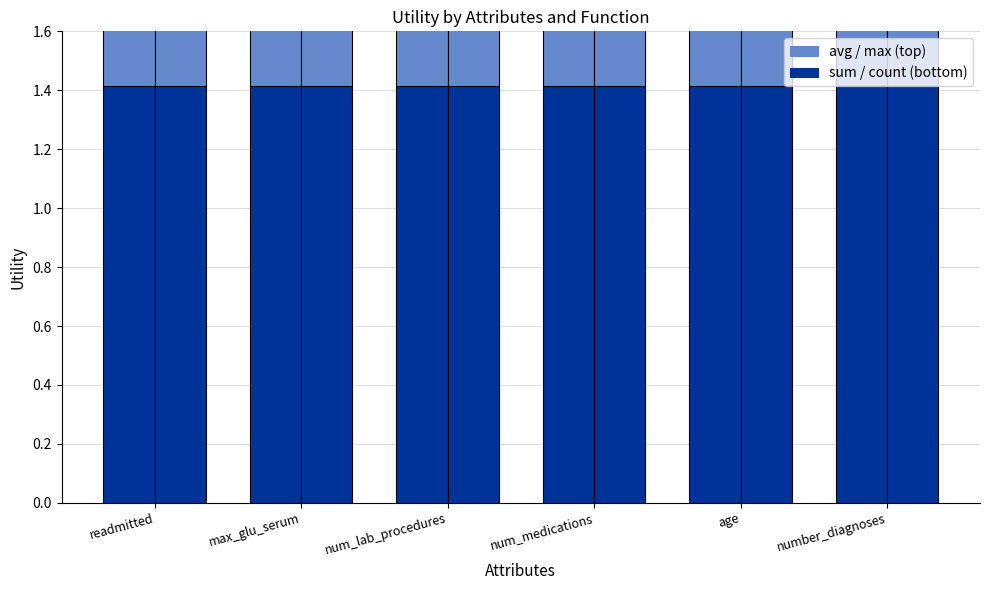

Which series has the largest total across all categories?

sum